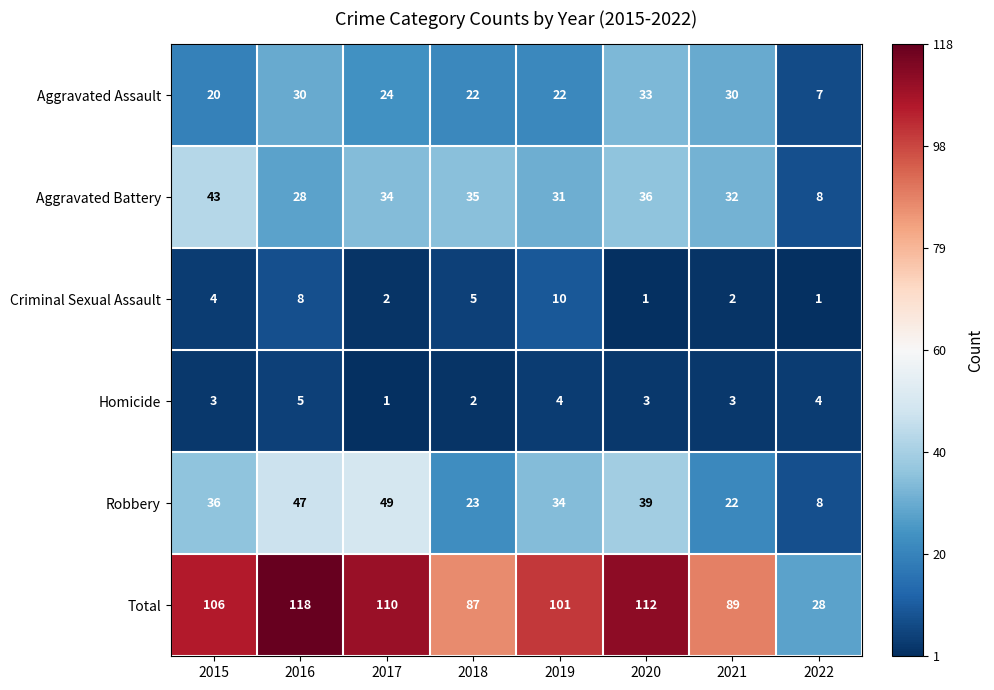

What is the difference between the second highest and second lowest values in the Total series?

25